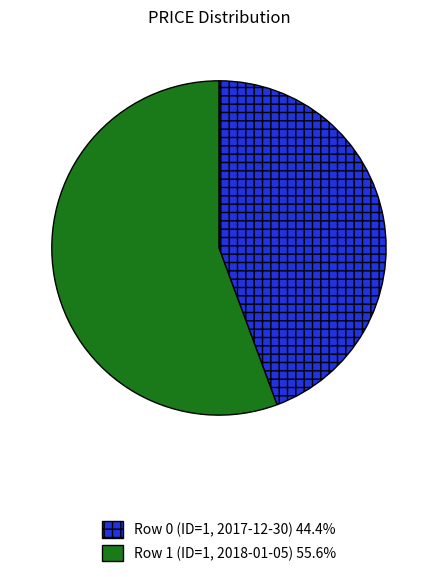

Is there any slice that represents more than half of the pie?

Yes